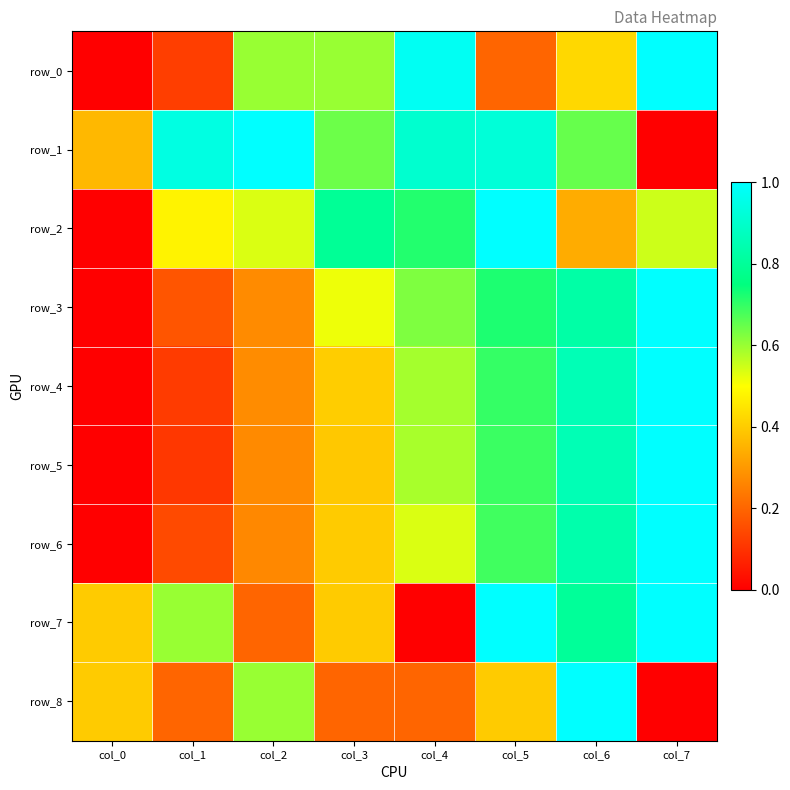

Which category has the highest value across all series?

col_7